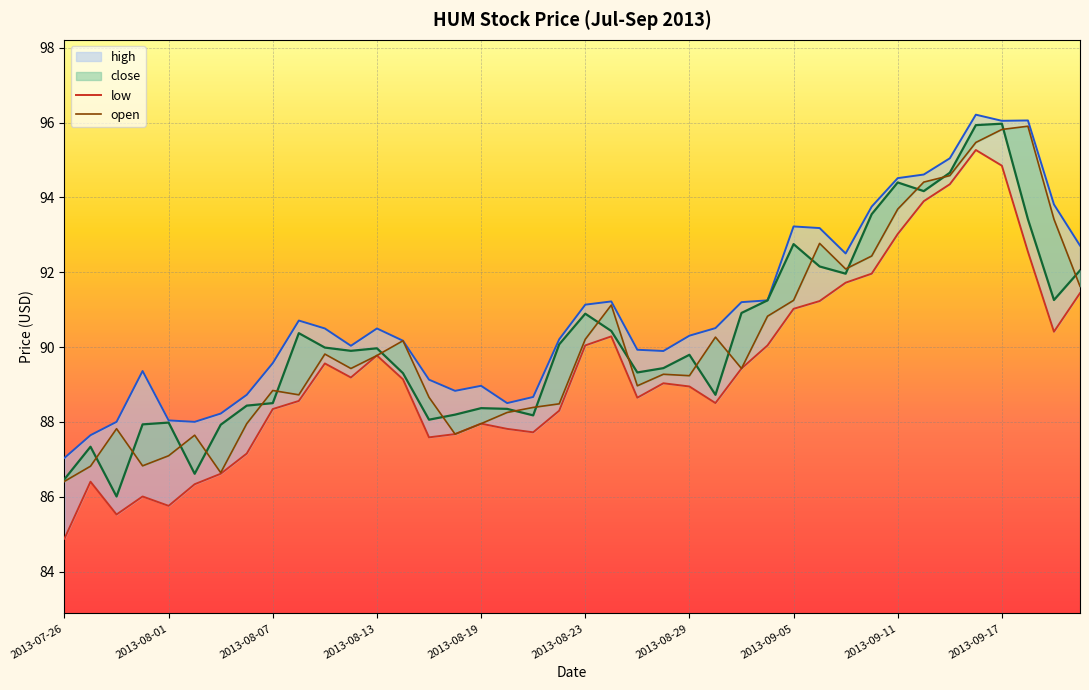

How many lines are shown in the chart?

4